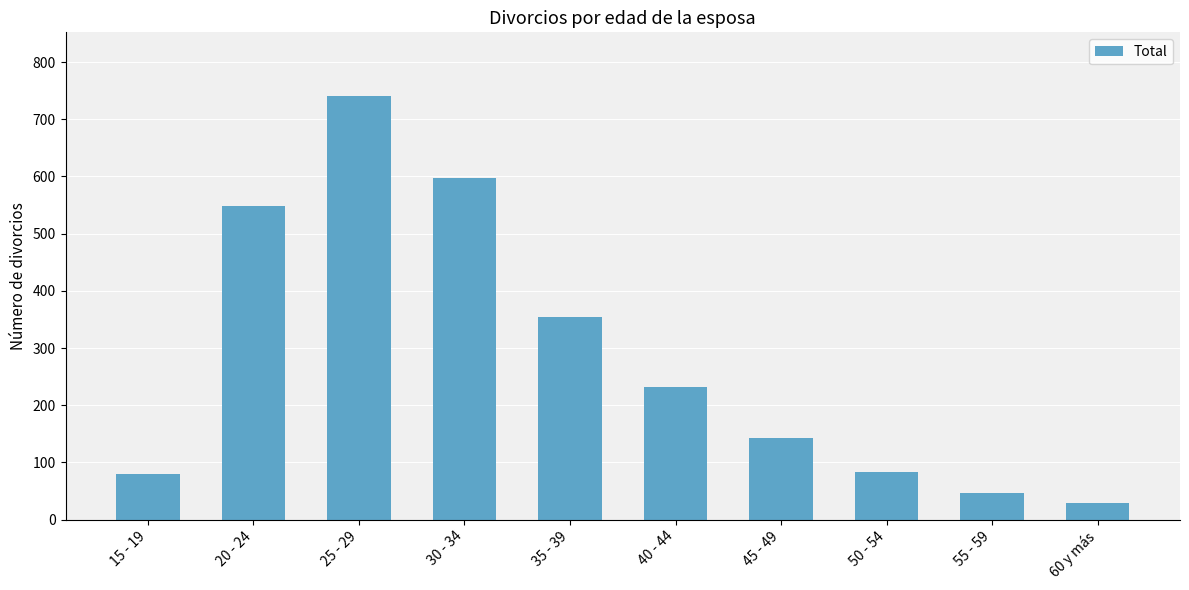

What is the label of the 3rd bar from the right?

50 - 54